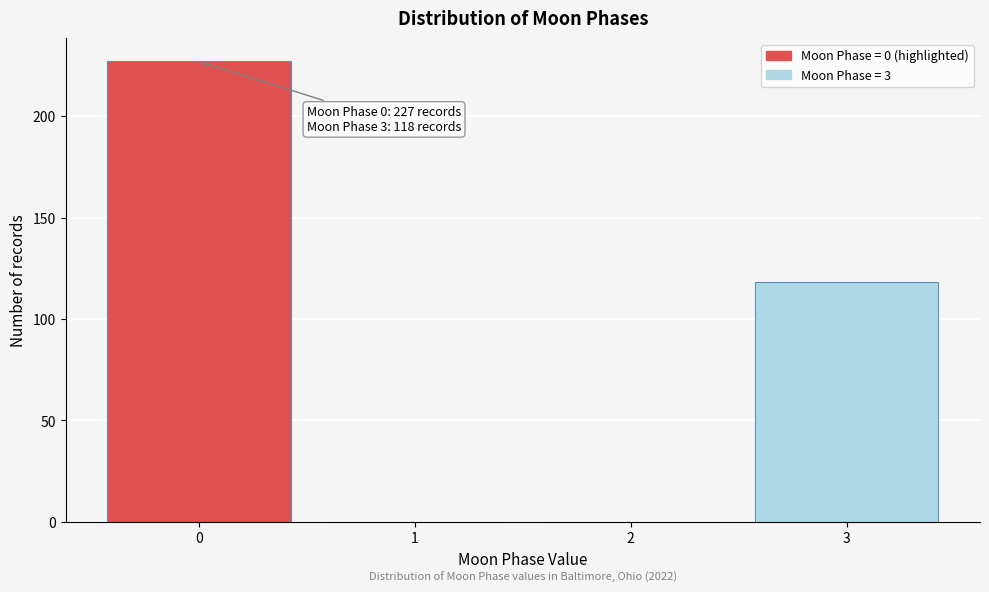

Which range on the x-axis has the tallest bar?

-0.5 to 0.5